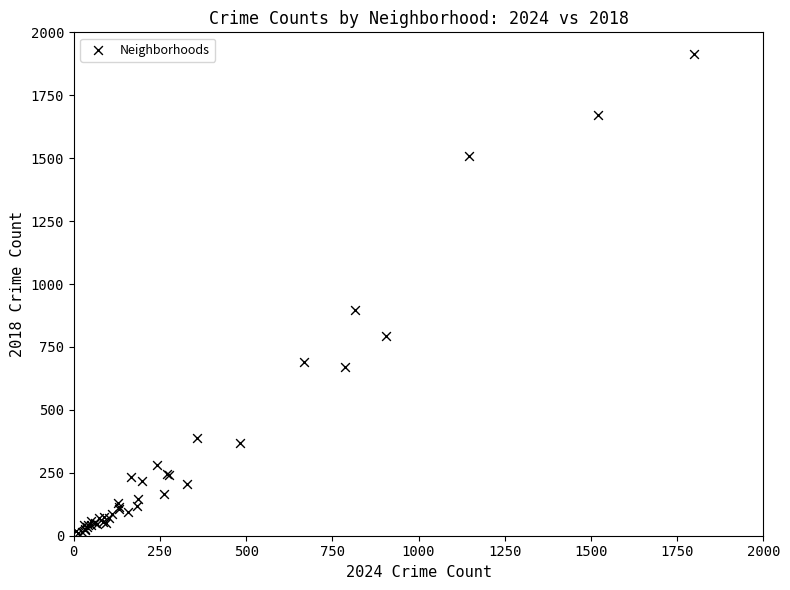

What Y value in the scatter plot is closest to 960?

898